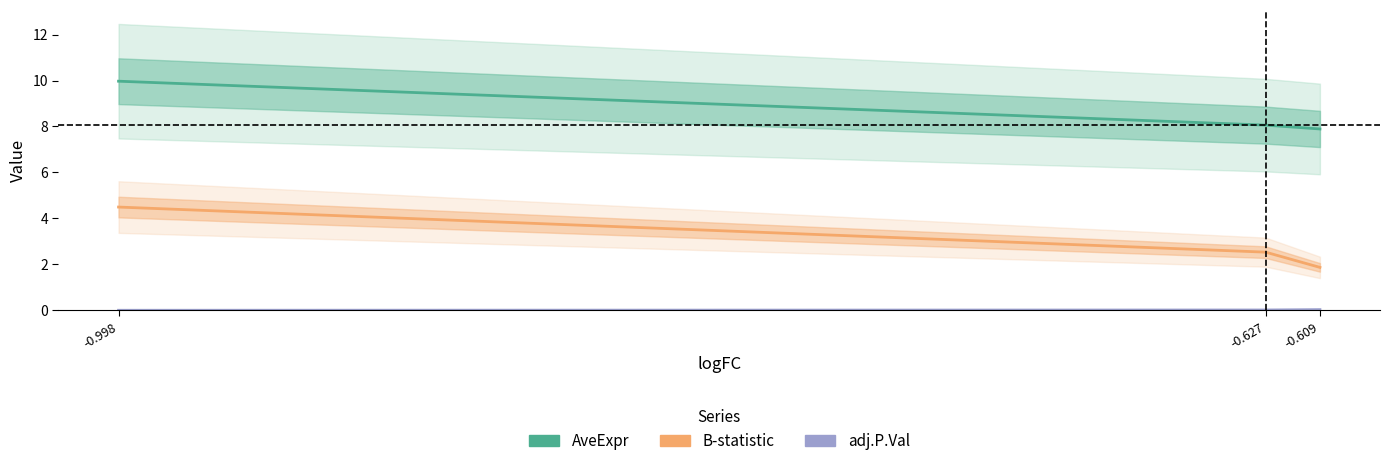

How many data points in B-statistic are above 2?

2